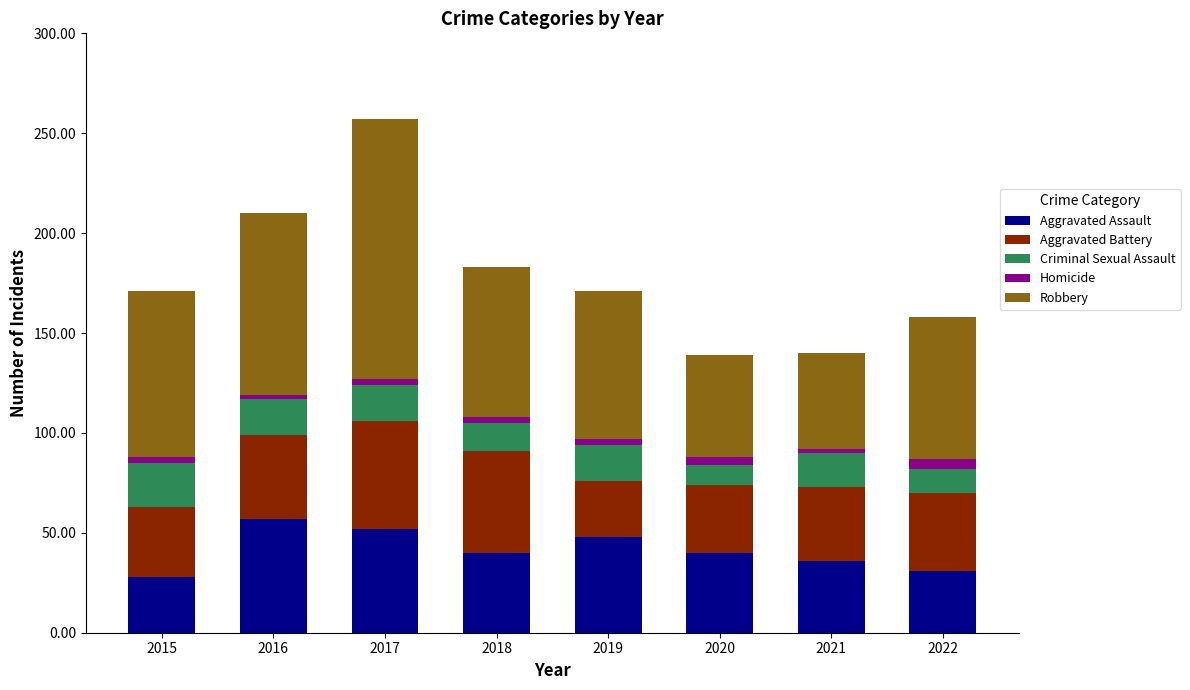

At which category is the sum across all series the highest?

2017